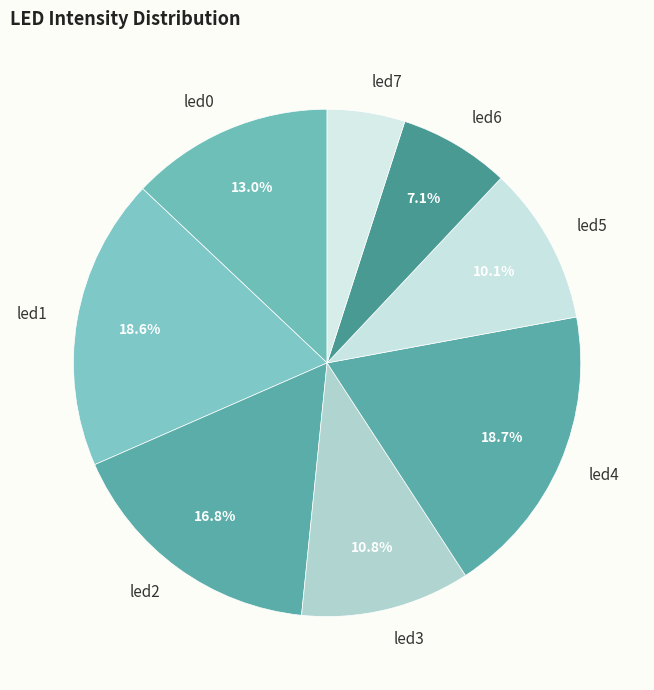

To the nearest percent, what portion does led0 represent?

13%